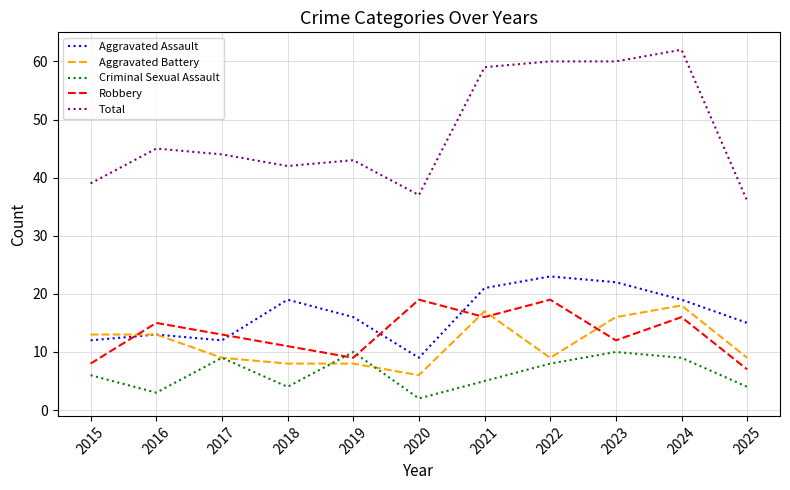

What is the maximum value for Robbery?

19